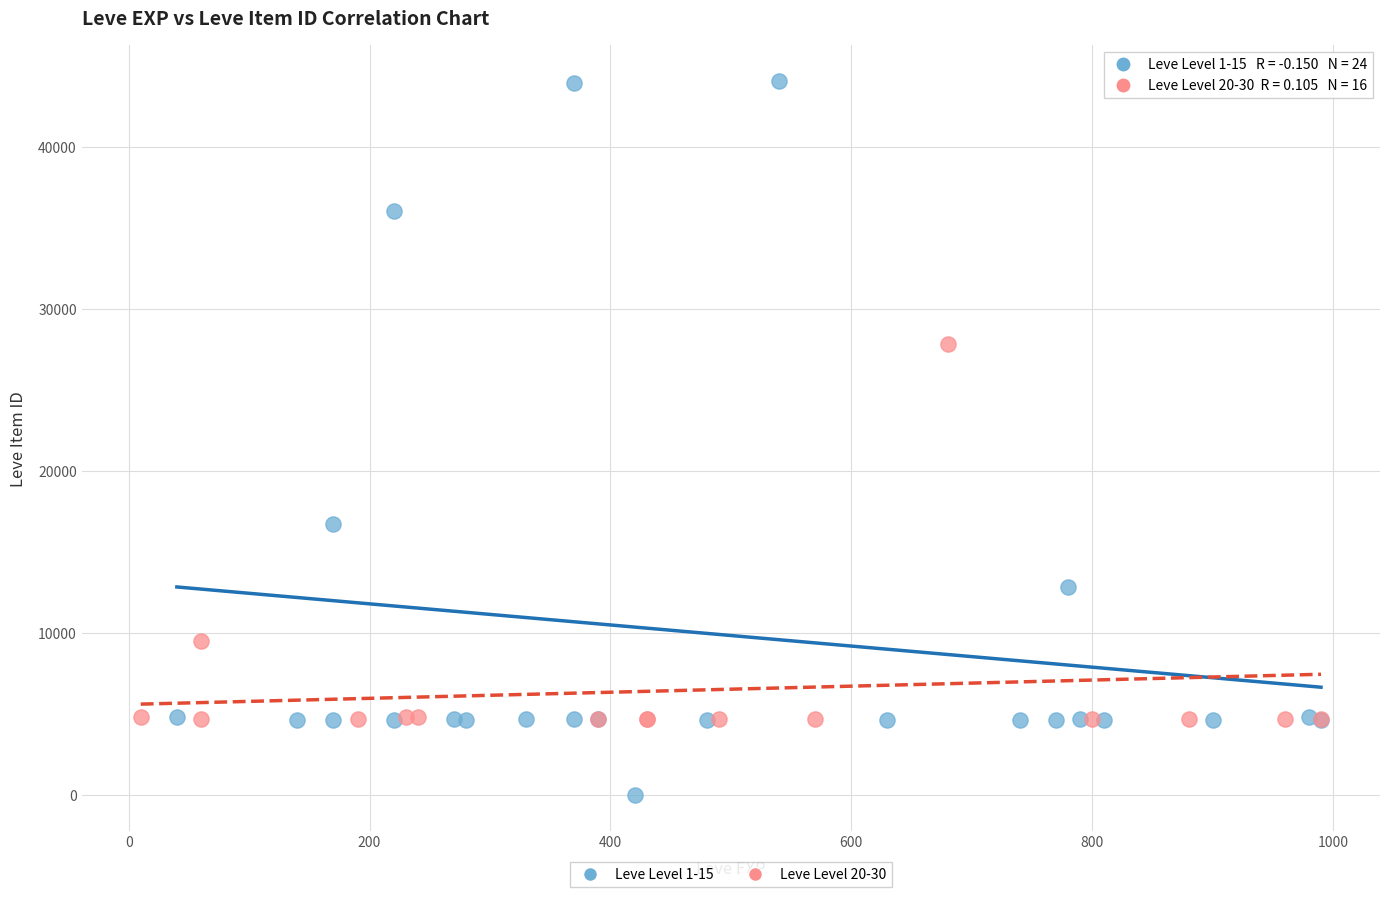

Which series has the largest Y range (max minus min)?

Leve Level 1-15